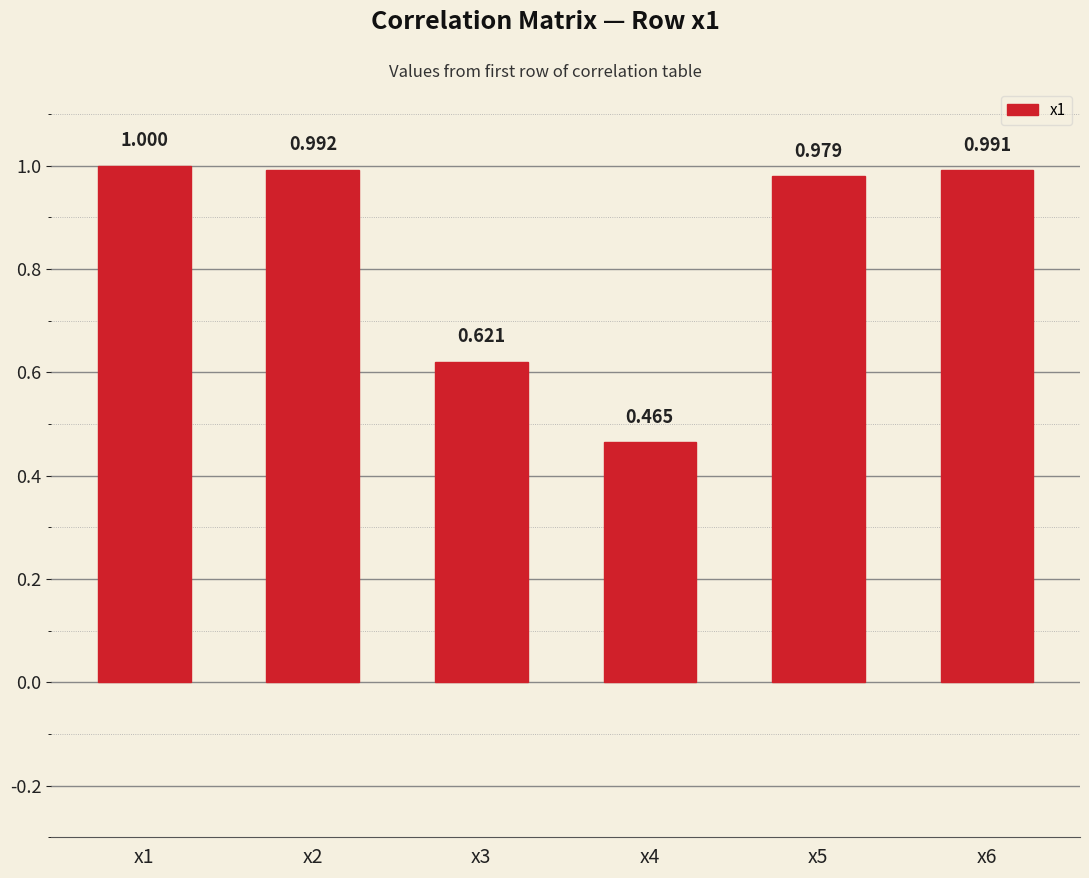

The value at x6 is 1.0. True or false?

True